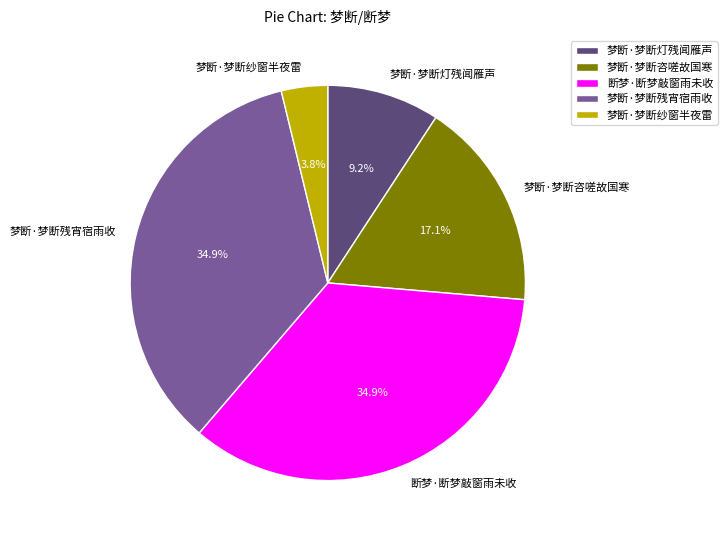

Do 梦断·梦断灯残闻雁声 and 梦断·梦断残宵宿雨收 together represent more than half of the pie?

No